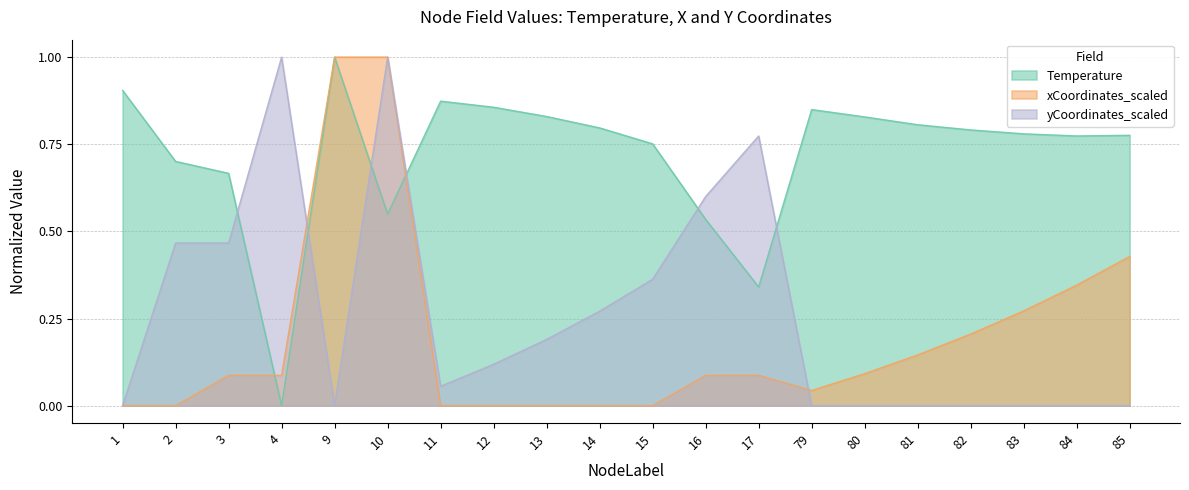

Which series ends up on top after the final intersection of Temperature and yCoordinates_scaled?

Temperature